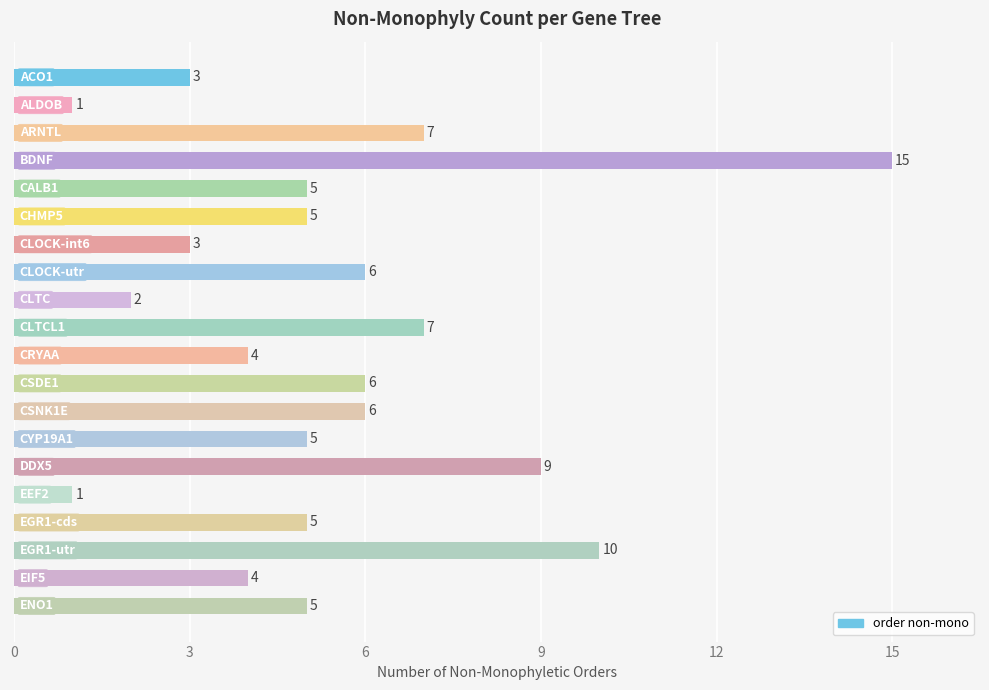

What is the average value?

5